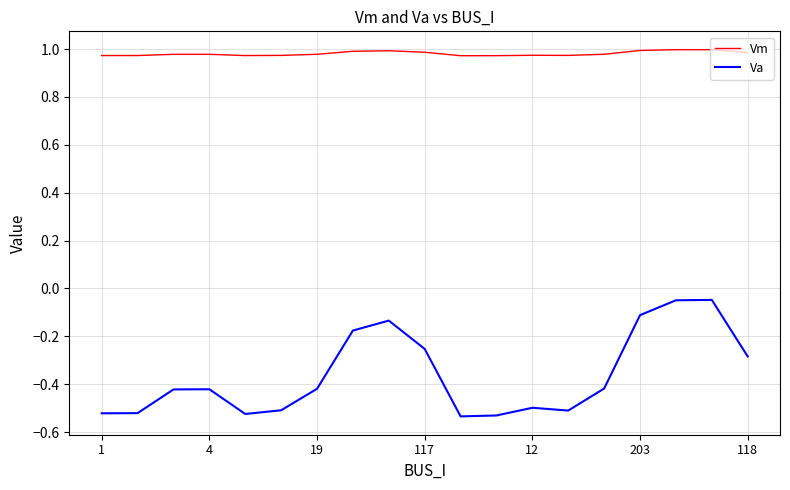

Which series has the largest total across all categories?

Vm